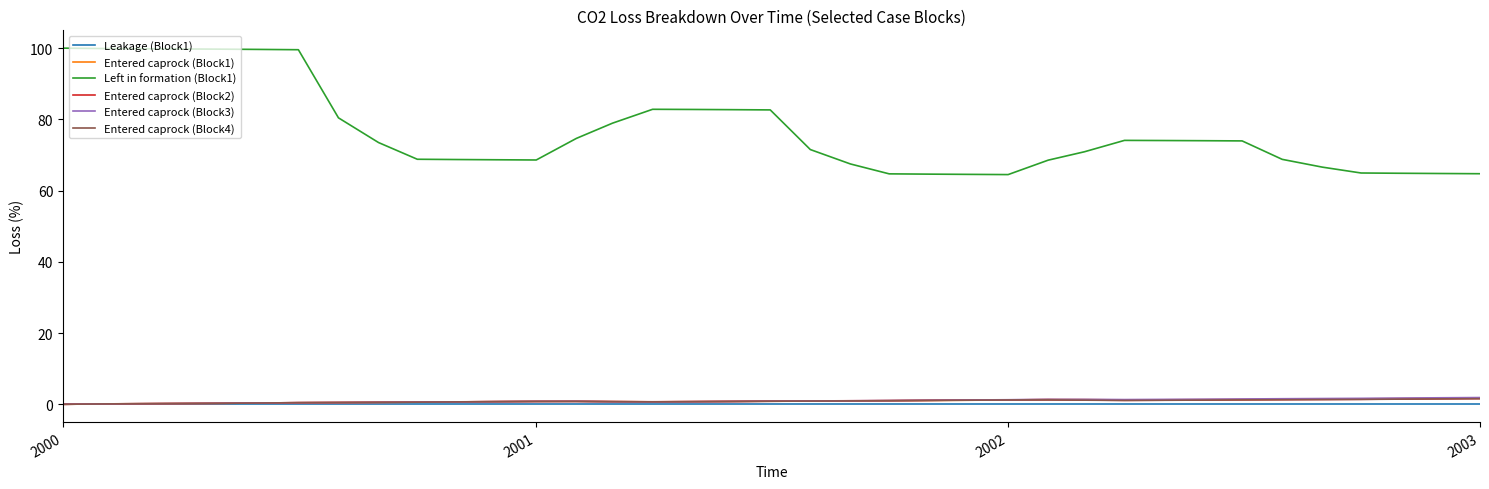

What is the maximum value shown in the chart?

100.0